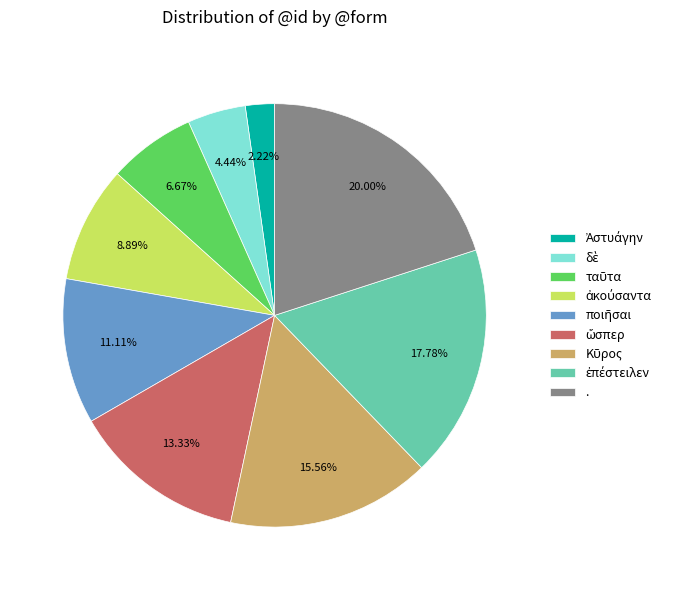

How many segments does this pie chart have?

9